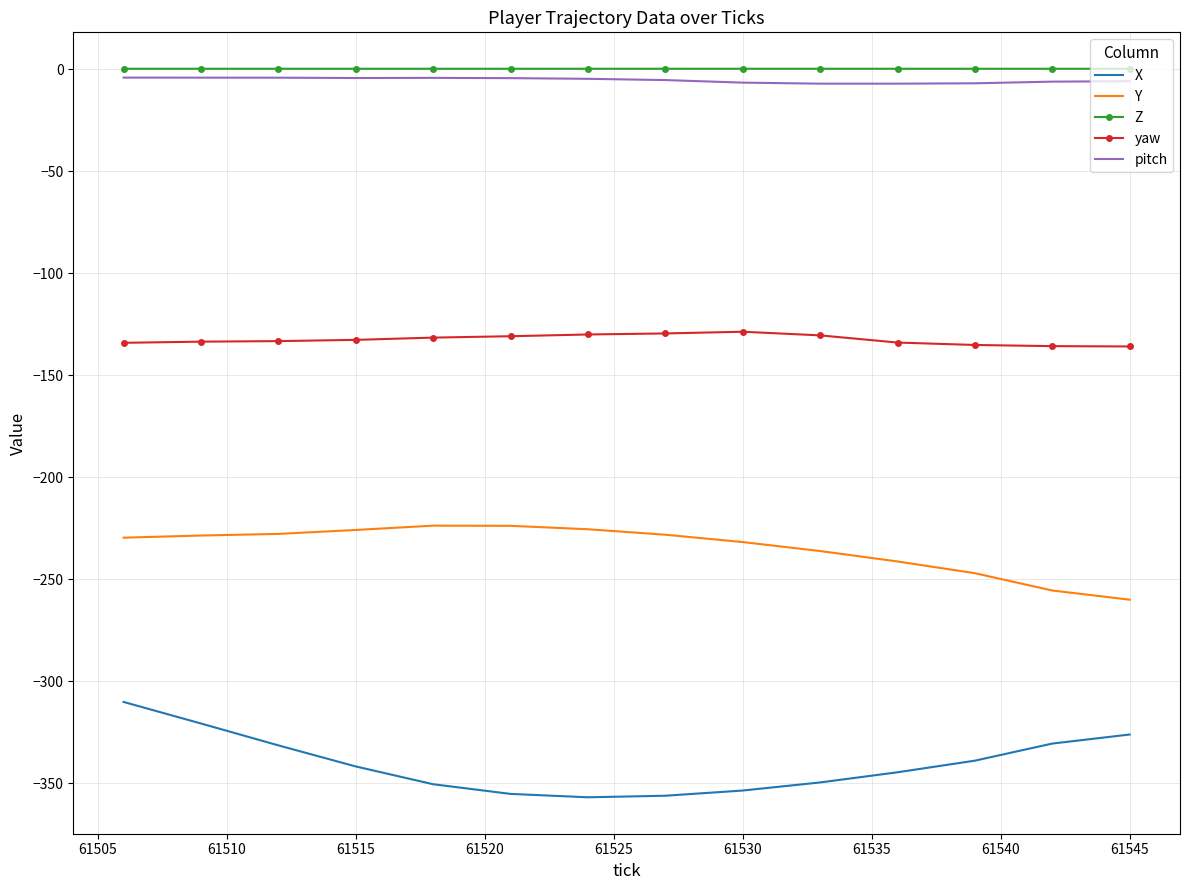

True or false: yaw and Y intersect in this chart.

False